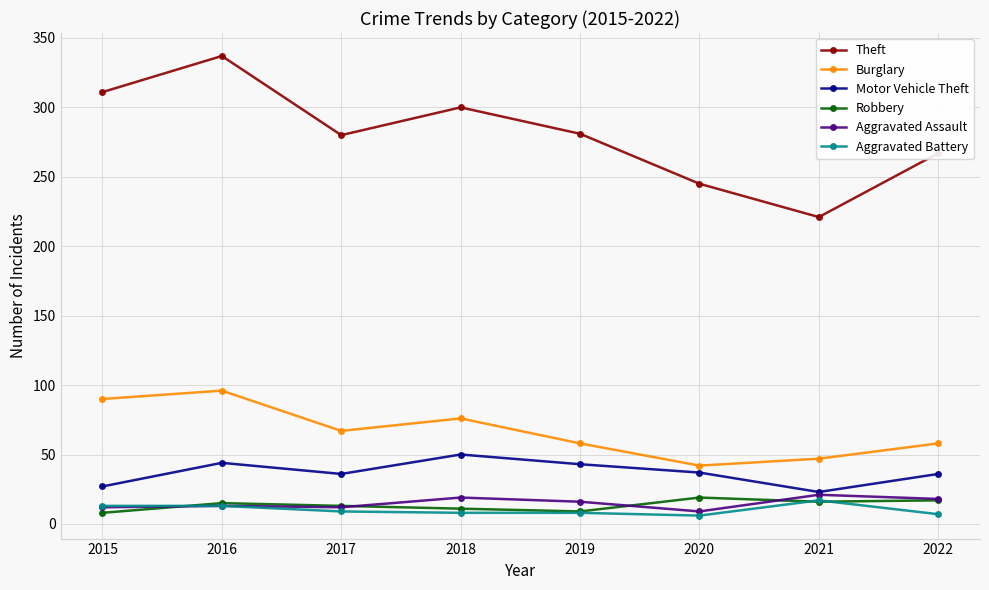

True or false: Aggravated Battery has a value of 13 at 2016.

True